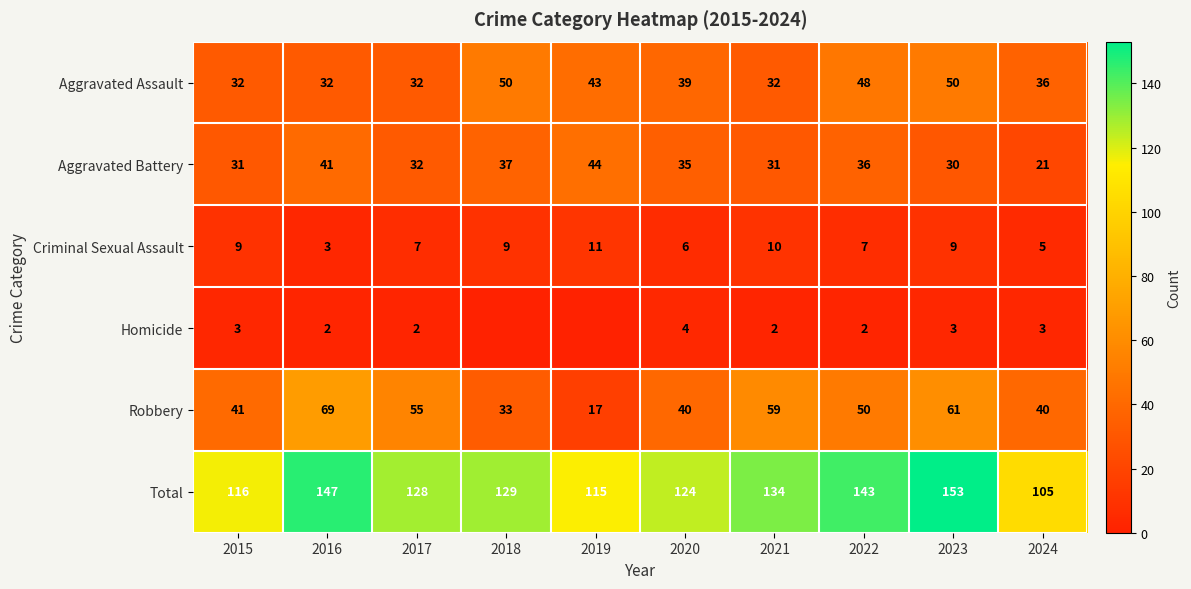

At which label does Robbery first exceed 50?

2016